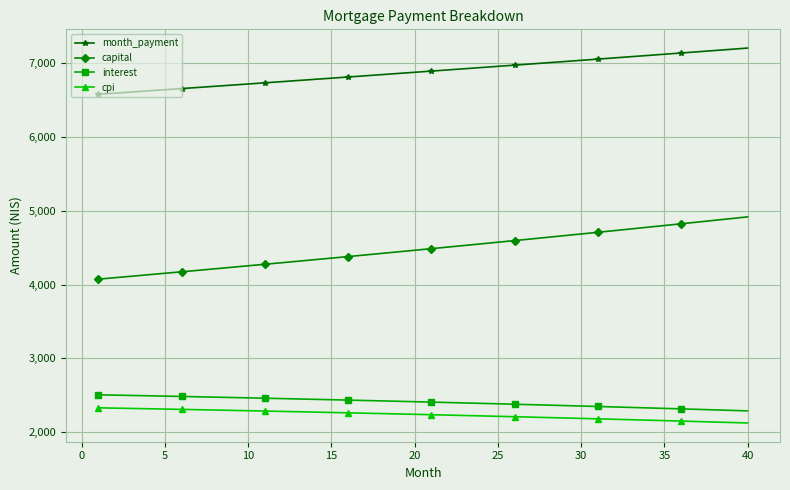

Which series has the largest total across all categories?

month_payment